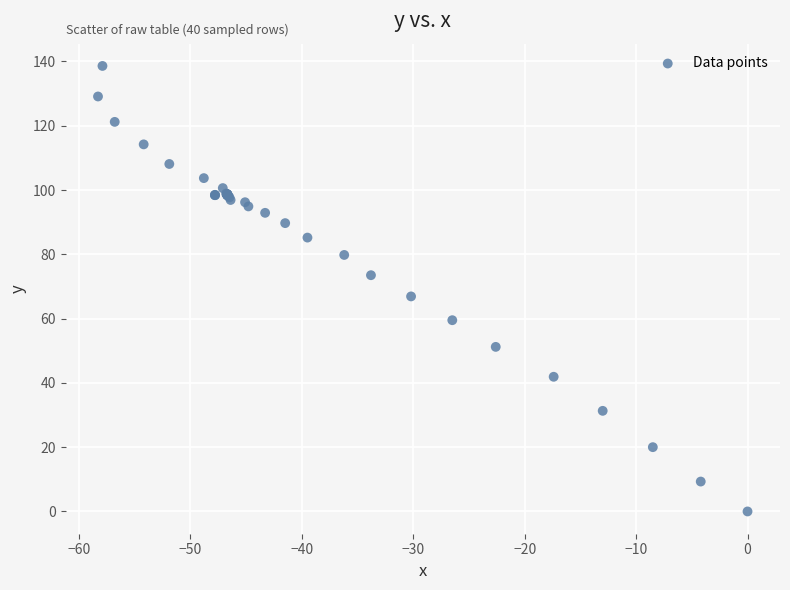

What Y value in the scatter plot is closest to 69?

66.9